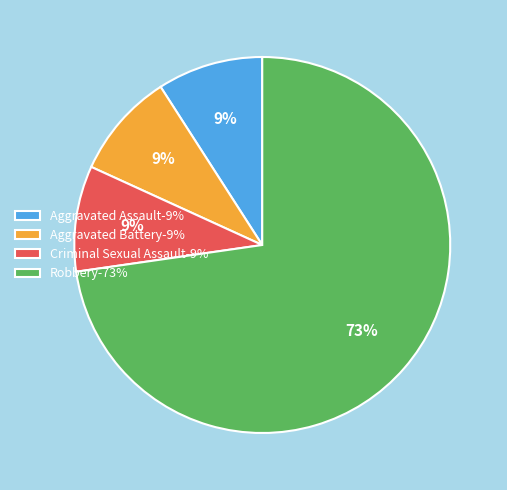

Is the sum of Aggravated Assault-9% and Criminal Sexual Assault-9% greater than half?

No